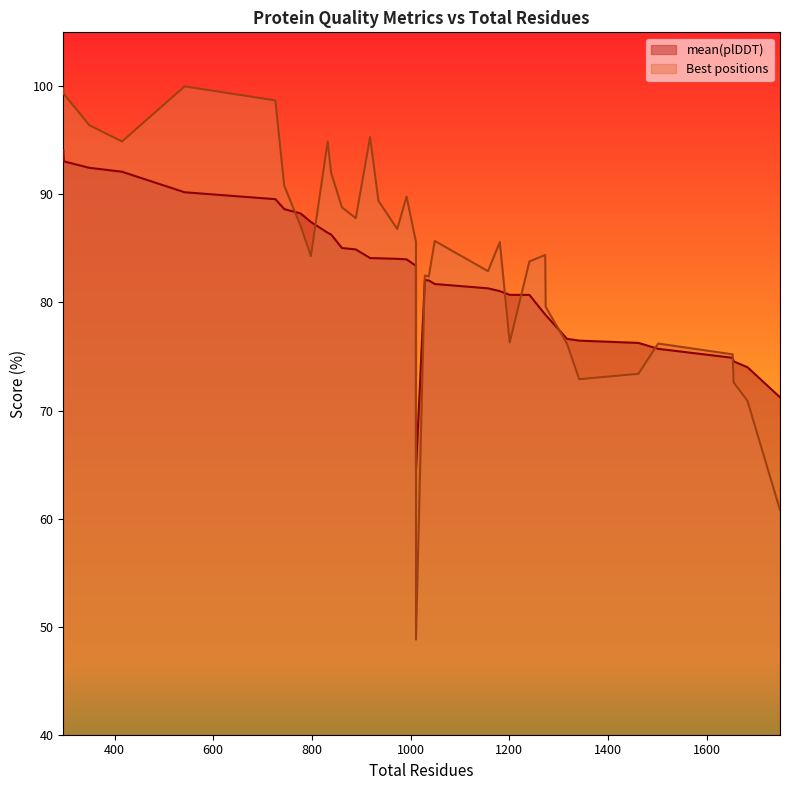

How many times do Best positions and mean(plDDT) cross each other?

7